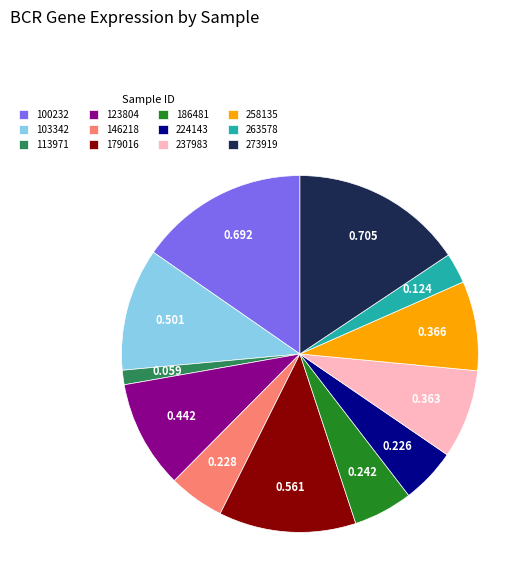

Do 179016 and 123804 together represent more than half of the pie?

No